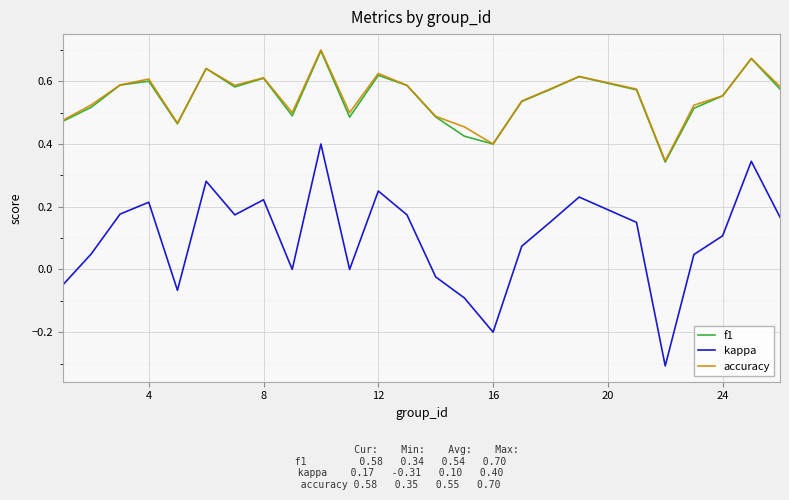

True or false: kappa and accuracy intersect in this chart.

False